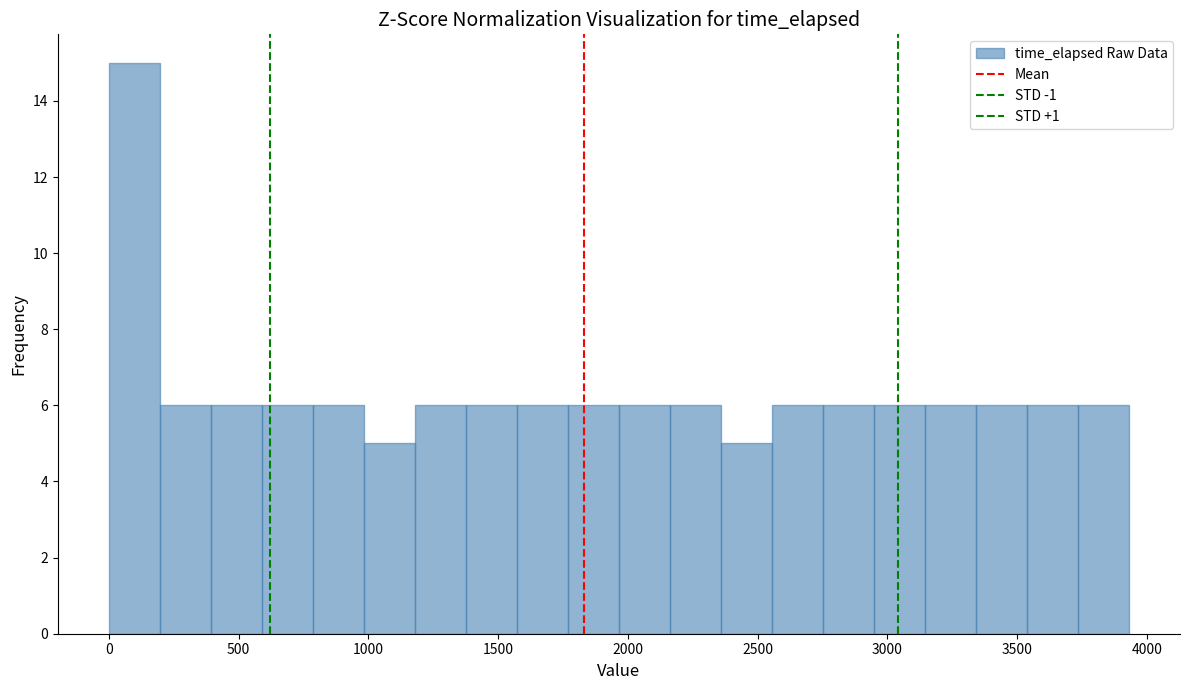

Around what value on the x-axis is the tallest bar? Give the approximate position of its centre, as read against the axis.

100